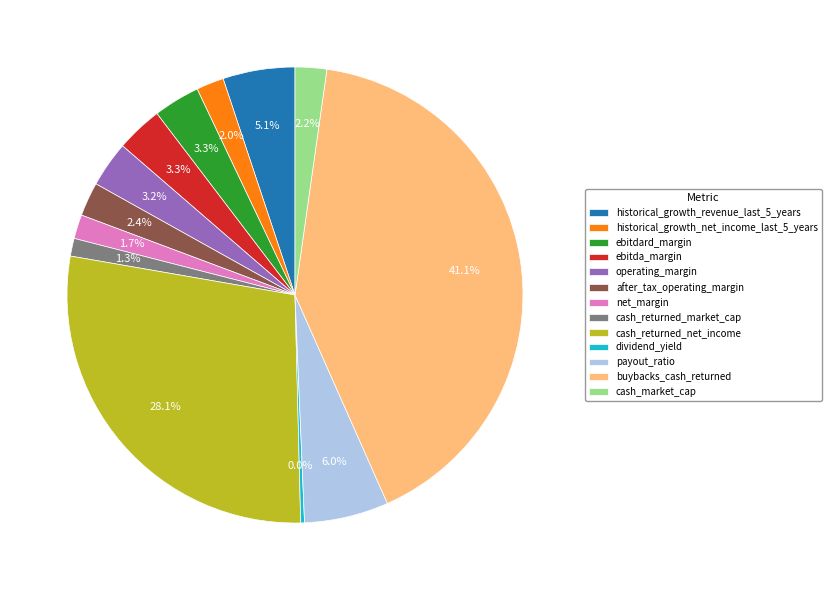

How many slices are in this pie chart?

13